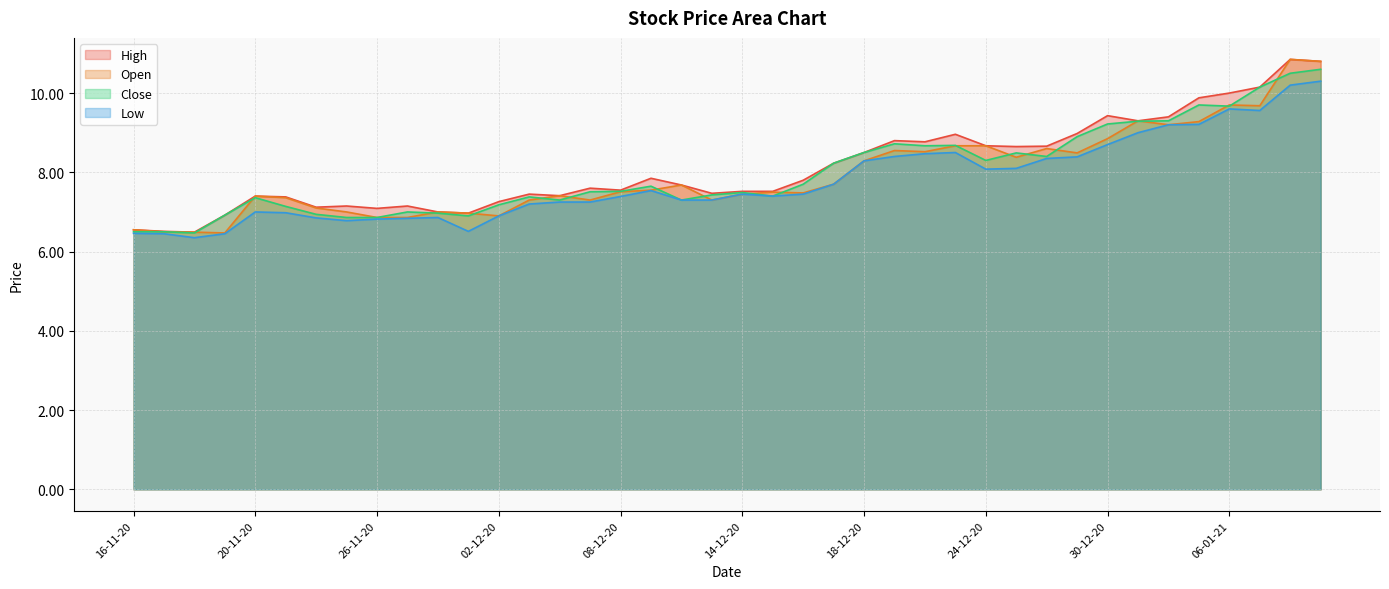

Reading left to right, transcribe all the data shown in this chart.

High: 16-11-20=6.5	17-11-20=6.5	18-11-20=6.5	19-11-20=6.9	20-11-20=7.4	23-11-20=7.4	24-11-20=7.1	25-11-20=7.2	26-11-20=7.1	27-11-20=7.2	30-11-20=7.0	01-12-20=7.0	02-12-20=7.3	03-12-20=7.5	04-12-20=7.4	07-12-20=7.6	08-12-20=7.5	09-12-20=7.8	10-12-20=7.7	11-12-20=7.5	14-12-20=7.5	15-12-20=7.5	16-12-20=7.8	17-12-20=8.2	18-12-20=8.5	21-12-20=8.8	22-12-20=8.8	23-12-20=9.0	24-12-20=8.7	25-12-20=8.7	28-12-20=8.7	29-12-20=9.0	30-12-20=9.4	31-12-20=9.3	04-01-21=9.4	05-01-21=9.9	06-01-21=10.0	07-01-21=10.2	08-01-21=10.8	11-01-21=10.8
Open: 16-11-20=6.5	17-11-20=6.5	18-11-20=6.5	19-11-20=6.5	20-11-20=7.4	23-11-20=7.4	24-11-20=7.1	25-11-20=7.0	26-11-20=6.9	27-11-20=6.9	30-11-20=7.0	01-12-20=7.0	02-12-20=6.9	03-12-20=7.3	04-12-20=7.4	07-12-20=7.3	08-12-20=7.5	09-12-20=7.5	10-12-20=7.7	11-12-20=7.3	14-12-20=7.5	15-12-20=7.5	16-12-20=7.5	17-12-20=7.7	18-12-20=8.3	21-12-20=8.6	22-12-20=8.5	23-12-20=8.7	24-12-20=8.7	25-12-20=8.4	28-12-20=8.6	29-12-20=8.5	30-12-20=8.8	31-12-20=9.3	04-01-21=9.2	05-01-21=9.3	06-01-21=9.7	07-01-21=9.7	08-01-21=10.8	11-01-21=10.8
Close: 16-11-20=6.5	17-11-20=6.5	18-11-20=6.5	19-11-20=6.9	20-11-20=7.4	23-11-20=7.1	24-11-20=6.9	25-11-20=6.9	26-11-20=6.9	27-11-20=7.0	30-11-20=7.0	01-12-20=6.9	02-12-20=7.2	03-12-20=7.4	04-12-20=7.3	07-12-20=7.5	08-12-20=7.5	09-12-20=7.7	10-12-20=7.3	11-12-20=7.4	14-12-20=7.5	15-12-20=7.4	16-12-20=7.7	17-12-20=8.2	18-12-20=8.5	21-12-20=8.7	22-12-20=8.7	23-12-20=8.7	24-12-20=8.3	25-12-20=8.5	28-12-20=8.4	29-12-20=8.9	30-12-20=9.2	31-12-20=9.3	04-01-21=9.3	05-01-21=9.7	06-01-21=9.7	07-01-21=10.2	08-01-21=10.5	11-01-21=10.6
Low: 16-11-20=6.5	17-11-20=6.5	18-11-20=6.3	19-11-20=6.5	20-11-20=7.0	23-11-20=7.0	24-11-20=6.8	25-11-20=6.8	26-11-20=6.8	27-11-20=6.8	30-11-20=6.9	01-12-20=6.5	02-12-20=6.9	03-12-20=7.2	04-12-20=7.2	07-12-20=7.2	08-12-20=7.4	09-12-20=7.5	10-12-20=7.3	11-12-20=7.3	14-12-20=7.5	15-12-20=7.4	16-12-20=7.5	17-12-20=7.7	18-12-20=8.3	21-12-20=8.4	22-12-20=8.5	23-12-20=8.5	24-12-20=8.1	25-12-20=8.1	28-12-20=8.3	29-12-20=8.4	30-12-20=8.7	31-12-20=9.0	04-01-21=9.2	05-01-21=9.2	06-01-21=9.6	07-01-21=9.6	08-01-21=10.2	11-01-21=10.3